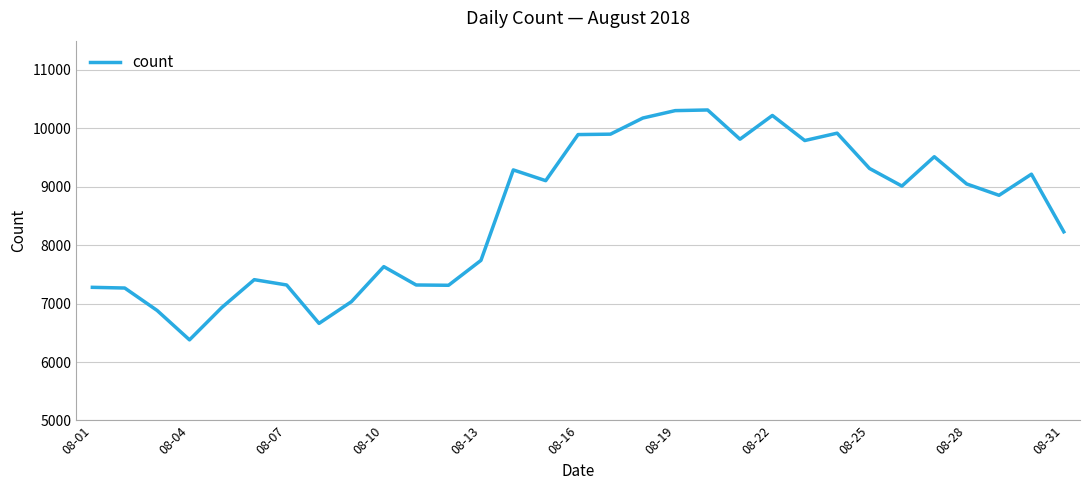

What is the greatest value displayed?

10314